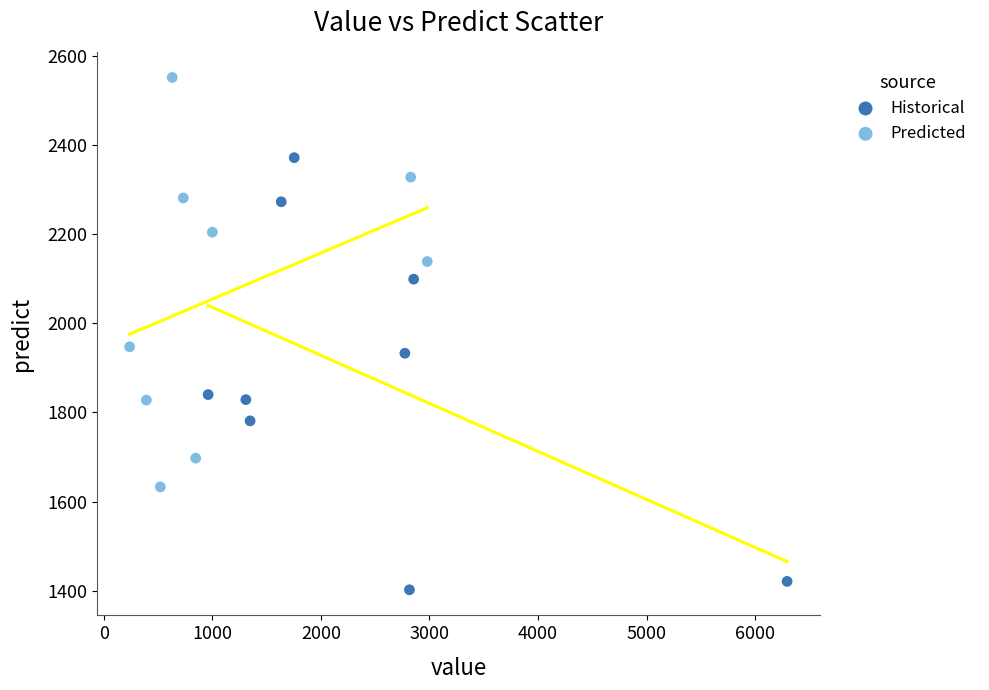

Which series has the largest Y range (max minus min)?

Historical